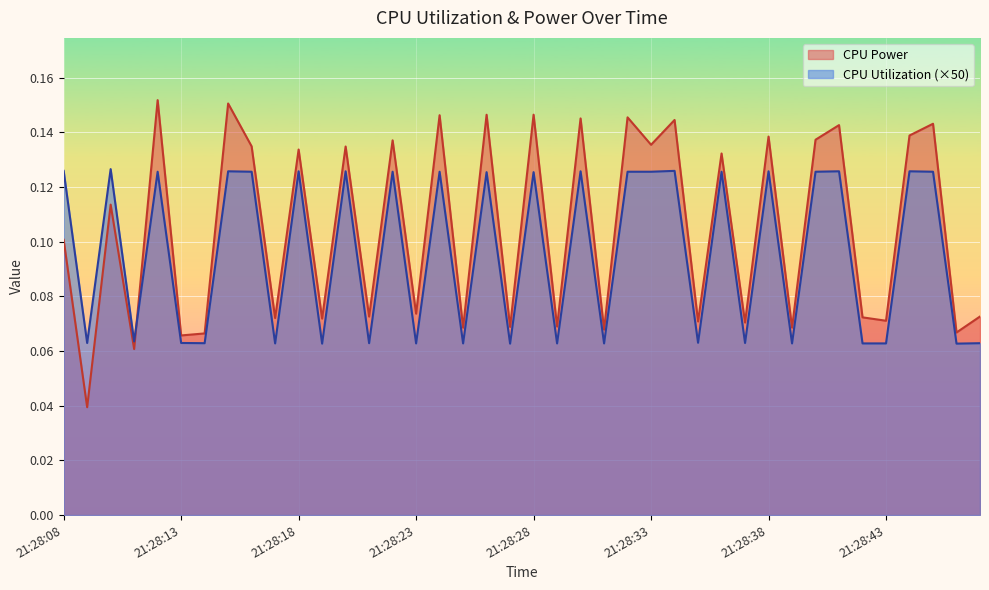

Reading left to right, extract all data points from this chart.

CPU Power: 0.1	0.0	0.1	0.1	0.2	0.1	0.1	0.2	0.1	0.1	0.1	0.1	0.1	0.1	0.1	0.1	0.1	0.1	0.1	0.1	0.1	0.1	0.1	0.1	0.1	0.1	0.1	0.1	0.1	0.1	0.1	0.1	0.1	0.1	0.1	0.1	0.1	0.1	0.1	0.1
CPU Utilization: 0.1	0.1	0.1	0.1	0.1	0.1	0.1	0.1	0.1	0.1	0.1	0.1	0.1	0.1	0.1	0.1	0.1	0.1	0.1	0.1	0.1	0.1	0.1	0.1	0.1	0.1	0.1	0.1	0.1	0.1	0.1	0.1	0.1	0.1	0.1	0.1	0.1	0.1	0.1	0.1